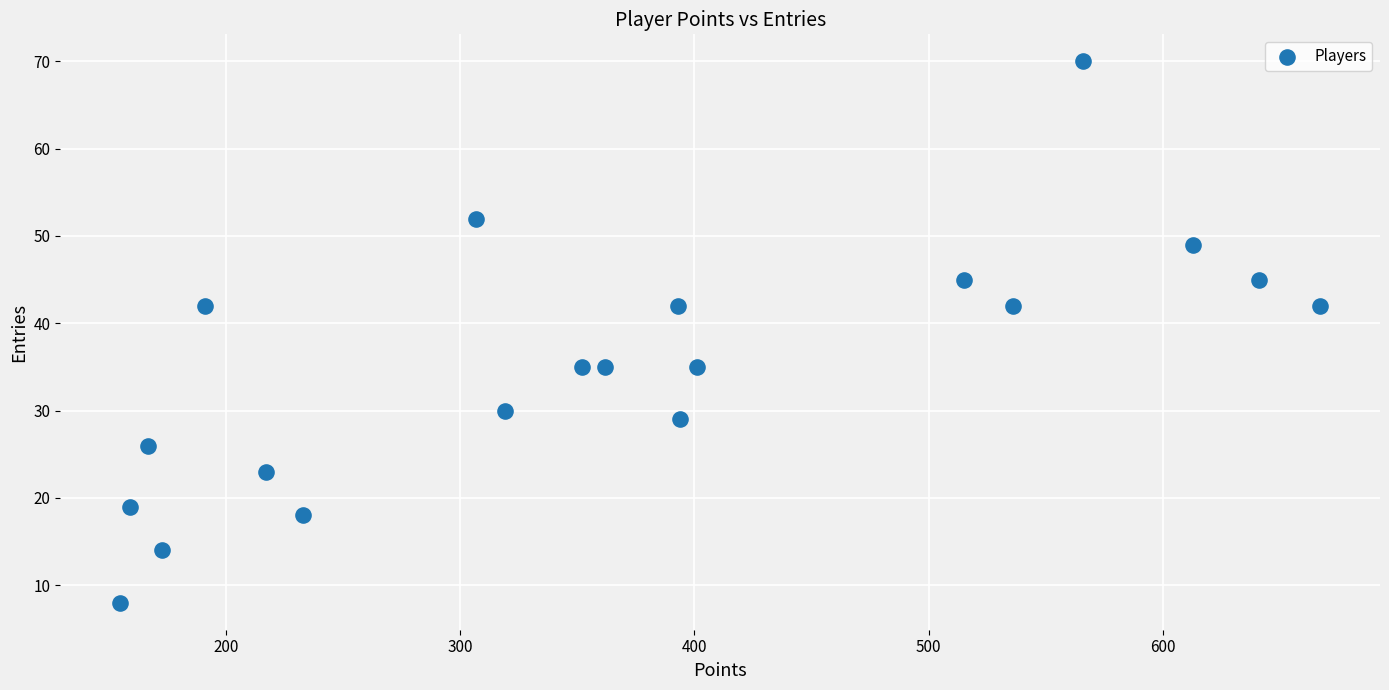

What is the range of Y values (max minus min)?

62